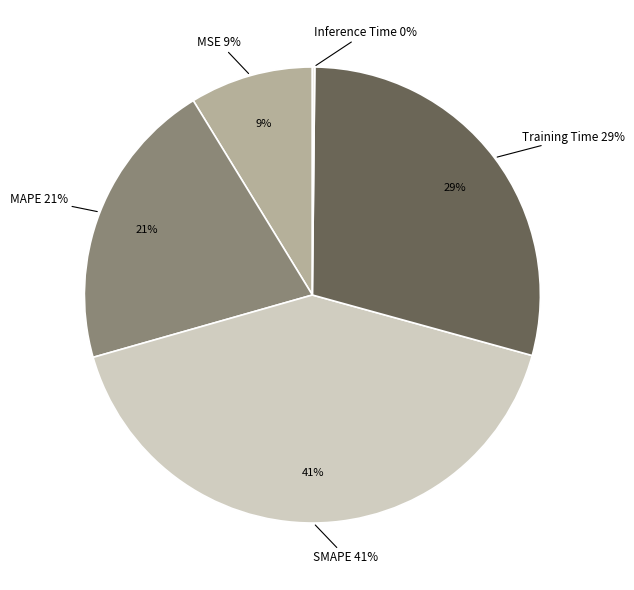

What percentage is the SMAPE slice, to the nearest percent?

41%